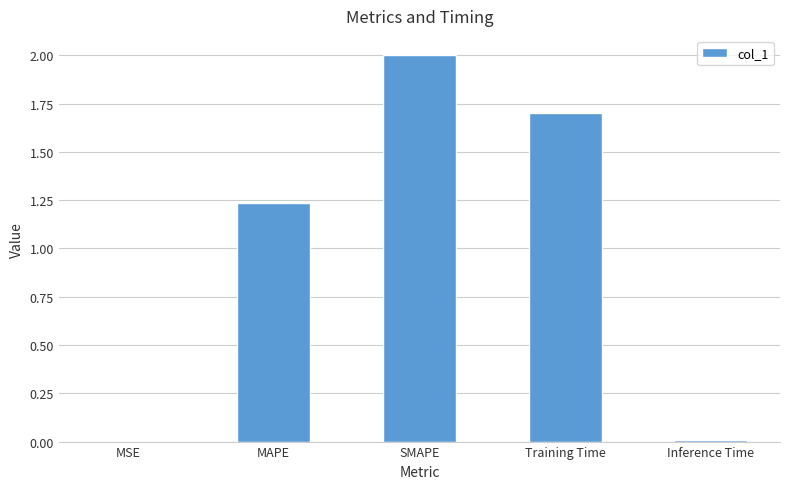

Which has a higher value, Training Time or MSE?

Training Time